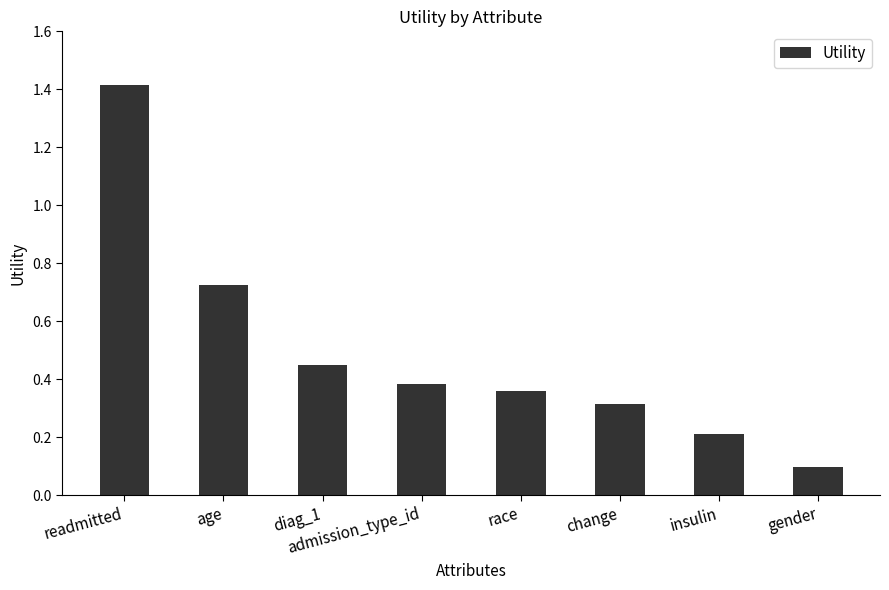

List the labels in order of value, largest first.

readmitted, age, diag_1, admission_type_id, race, change, insulin, gender